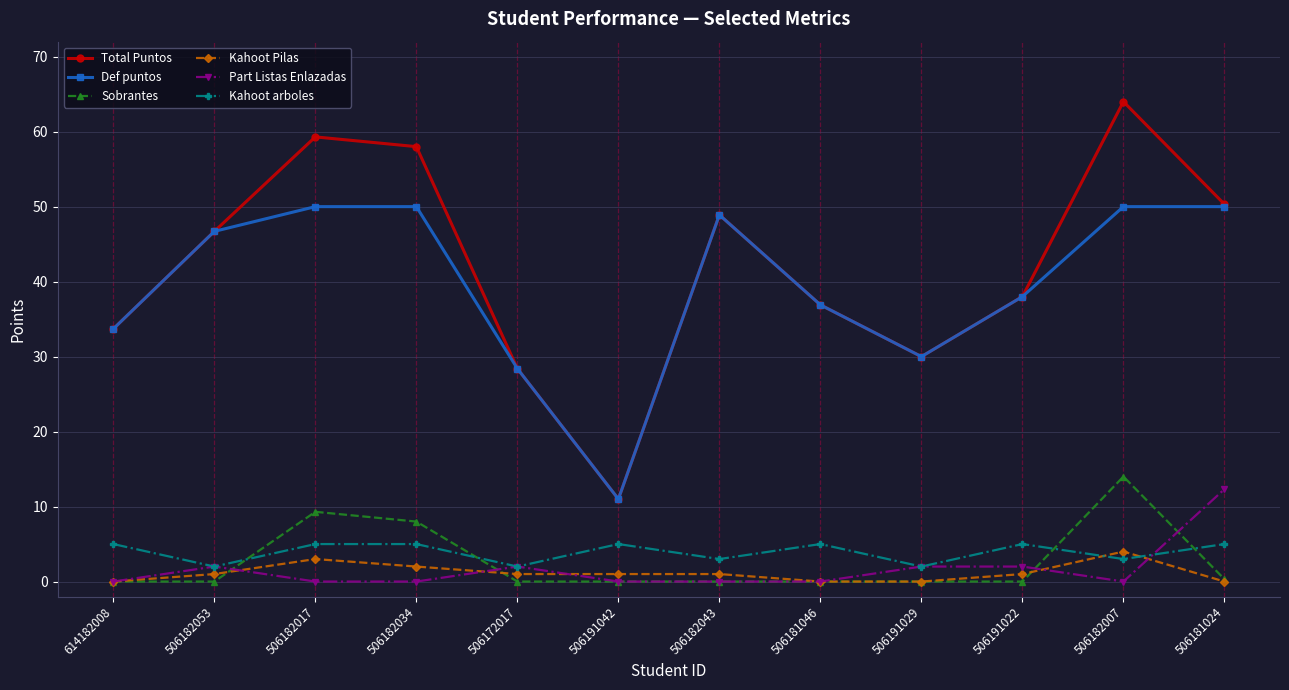

What is the value of the Kahoot Pilas point at the 7th from the left?

1.0